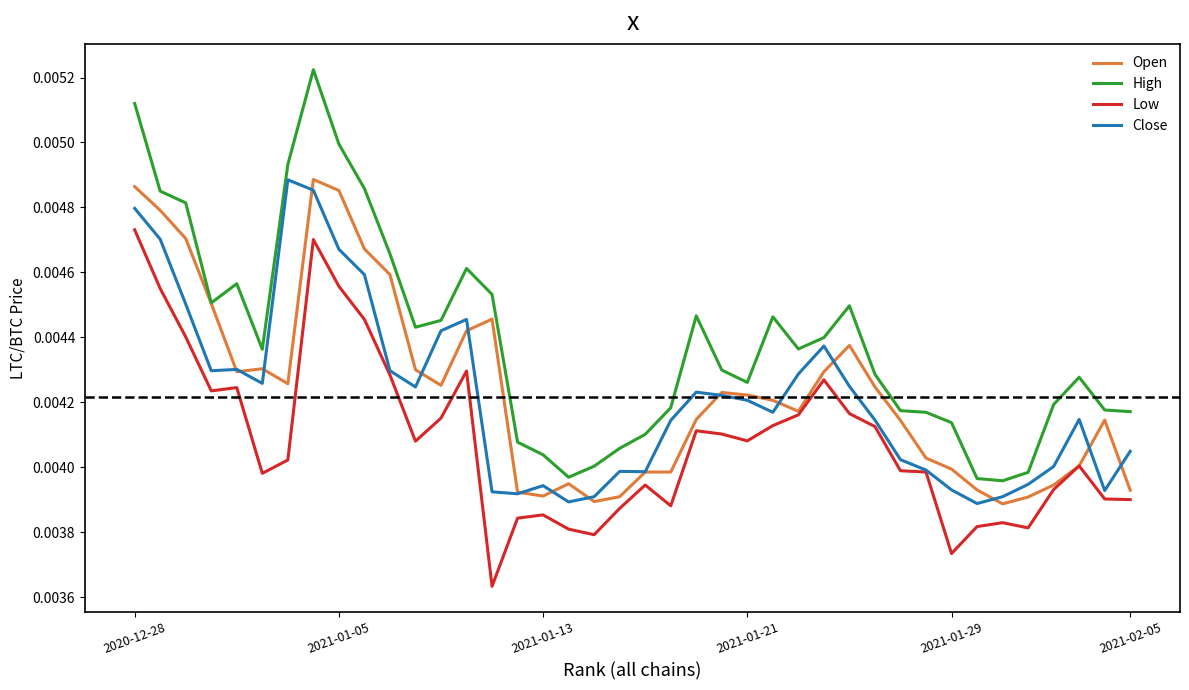

True or false: Low and High intersect in this chart.

False